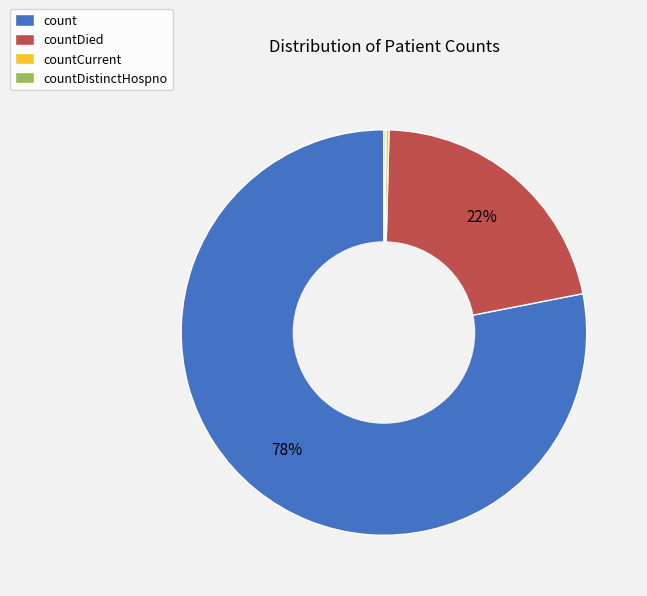

Is it true that count is 68% of the pie?

False